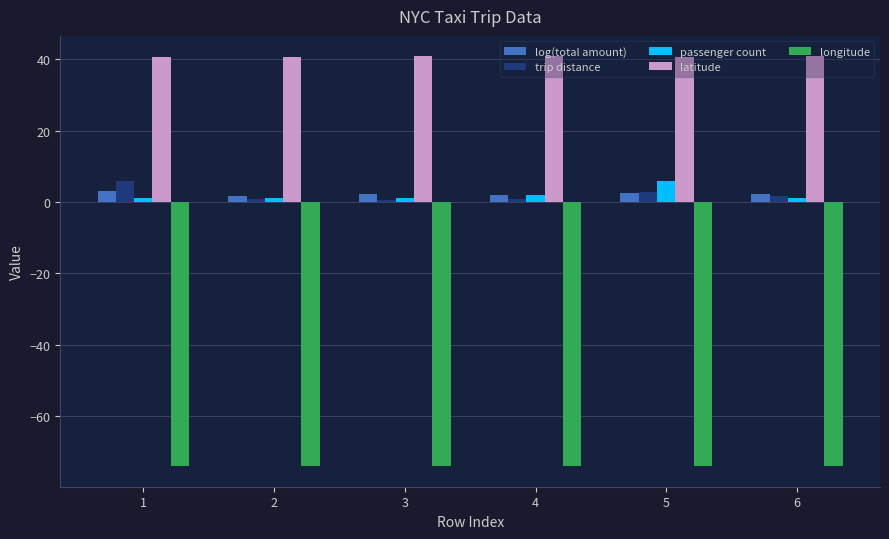

What is the average value of the longitude series?

-74.0